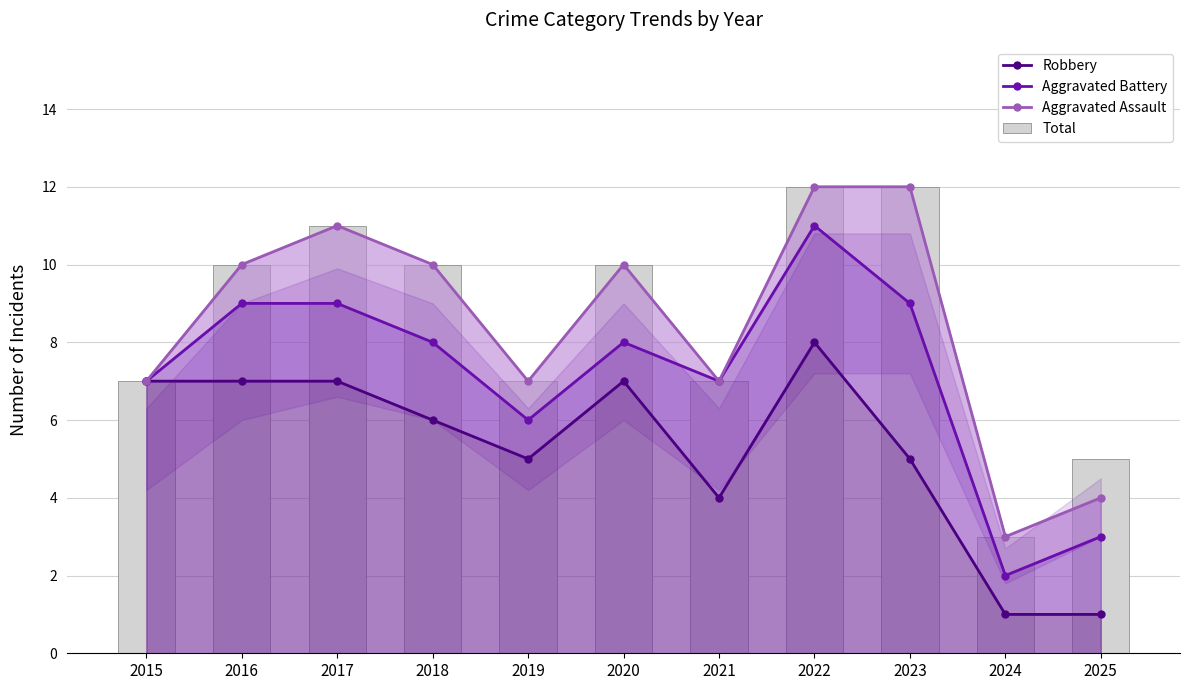

What are all the series names shown in the legend?

Robbery, Aggravated Battery, Aggravated Assault, Total